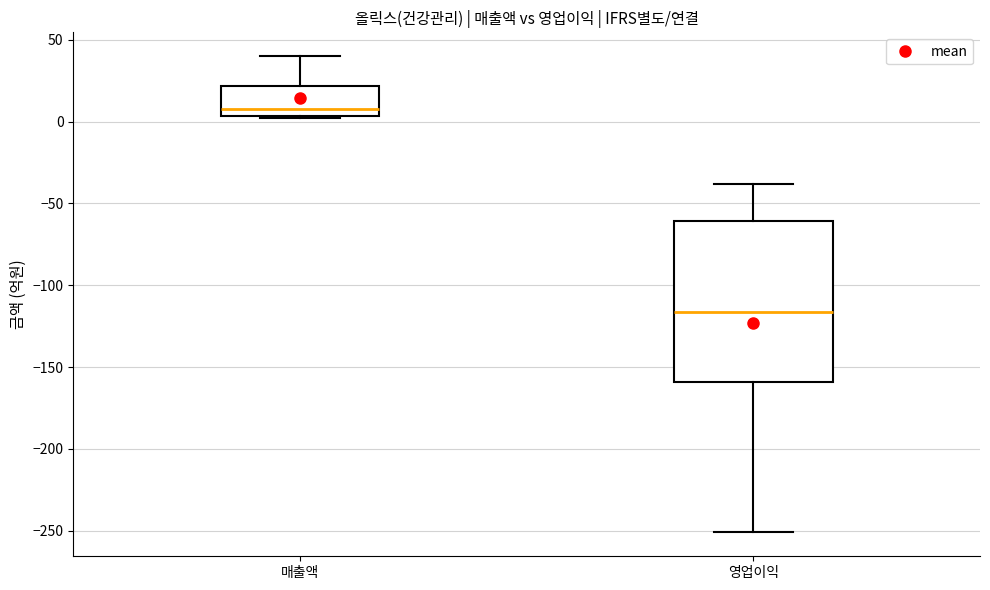

Reading left to right, transcribe this box plot: for each box, give where its median line is, the range the box spans, and where its two whiskers end, as read against the y-axis. The values are not printed on the chart, so give them approximately, as read against the axis.

매출액: median 10, box 5 to 20, whiskers 0 to 40
영업이익: median -115, box -160 to -60, whiskers -250 to -40